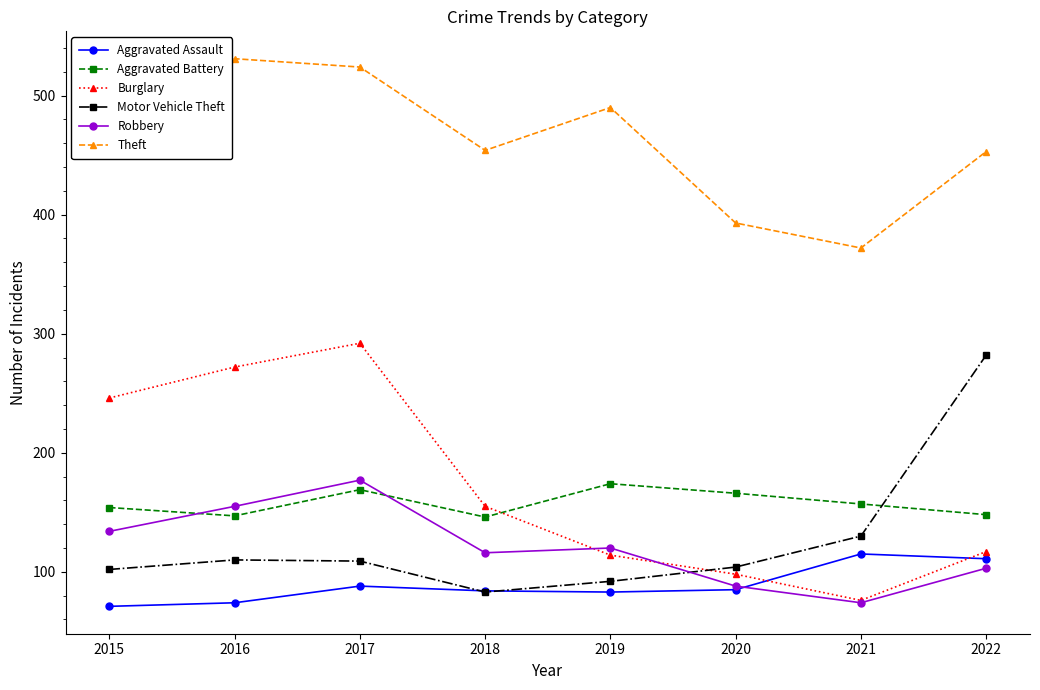

True or false: Motor Vehicle Theft and Theft intersect in this chart.

False